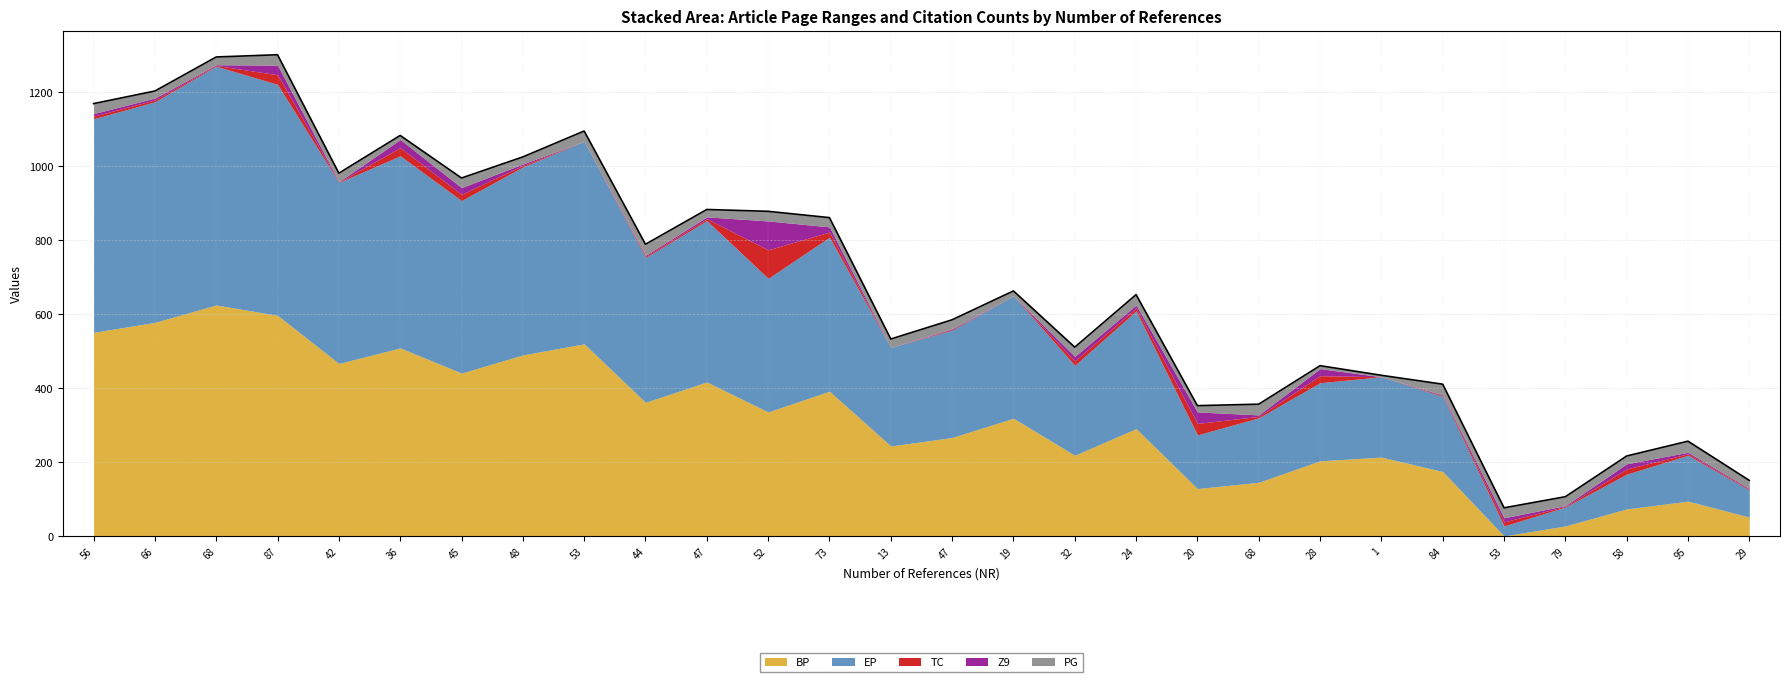

How many intersections are there between PG and TC?

8